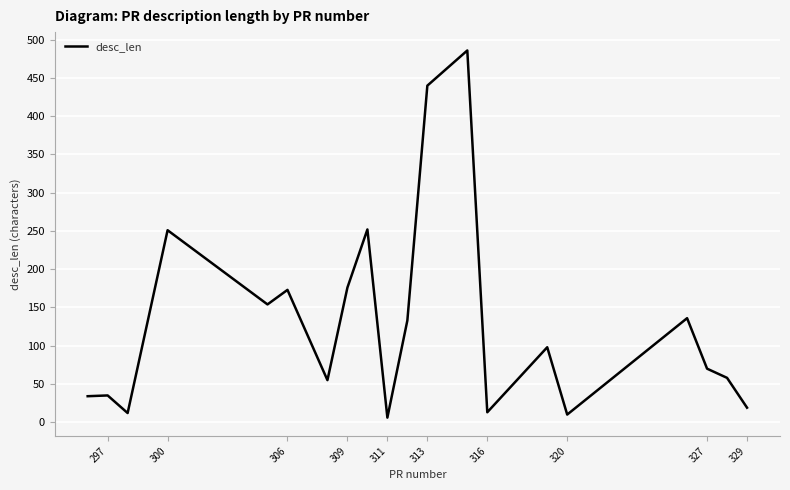

True or false: there are more than 2 points higher than both neighbors.

True